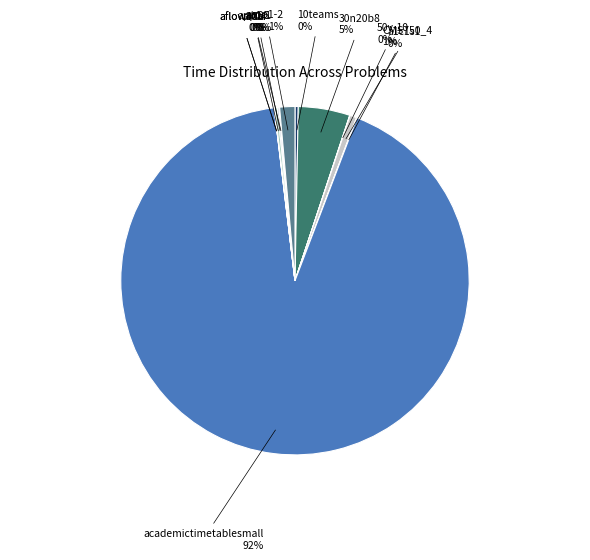

What is the largest slice in the pie chart?

academictimetablesmall